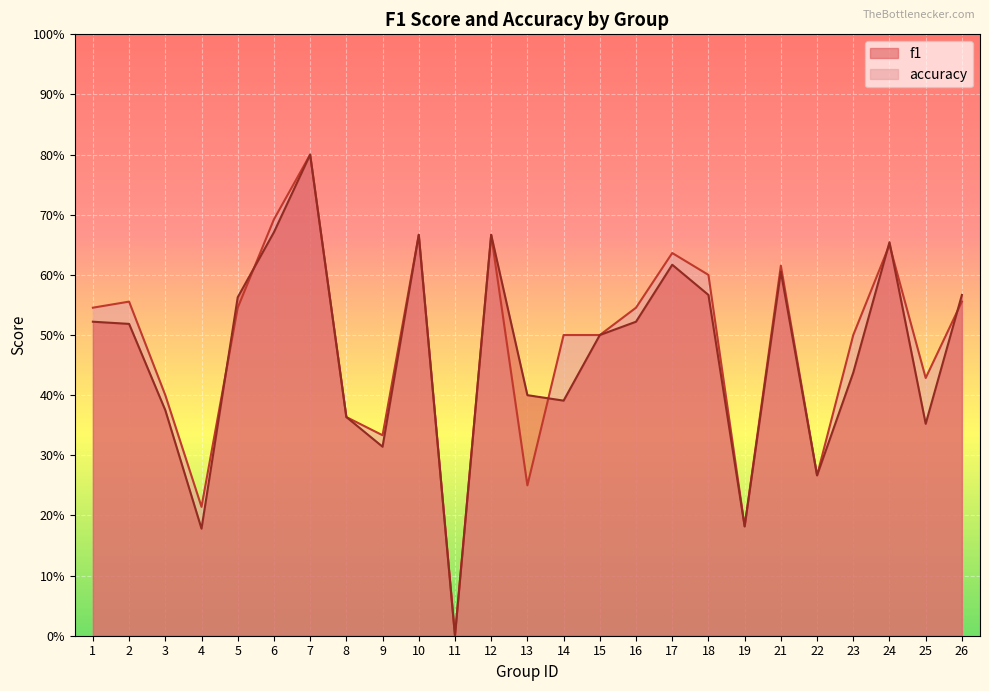

Is the value of accuracy at 10 greater than the value of f1 at 22?

Yes